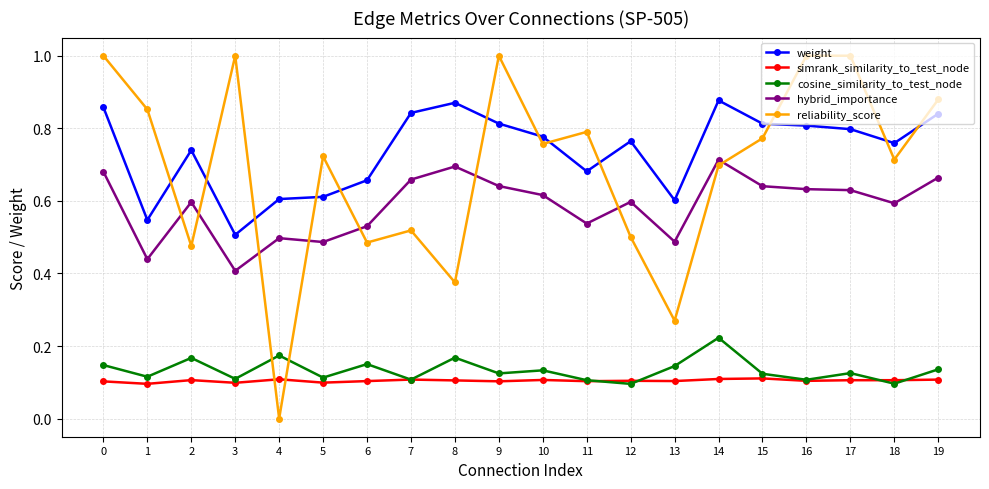

How many series are shown in this chart?

5